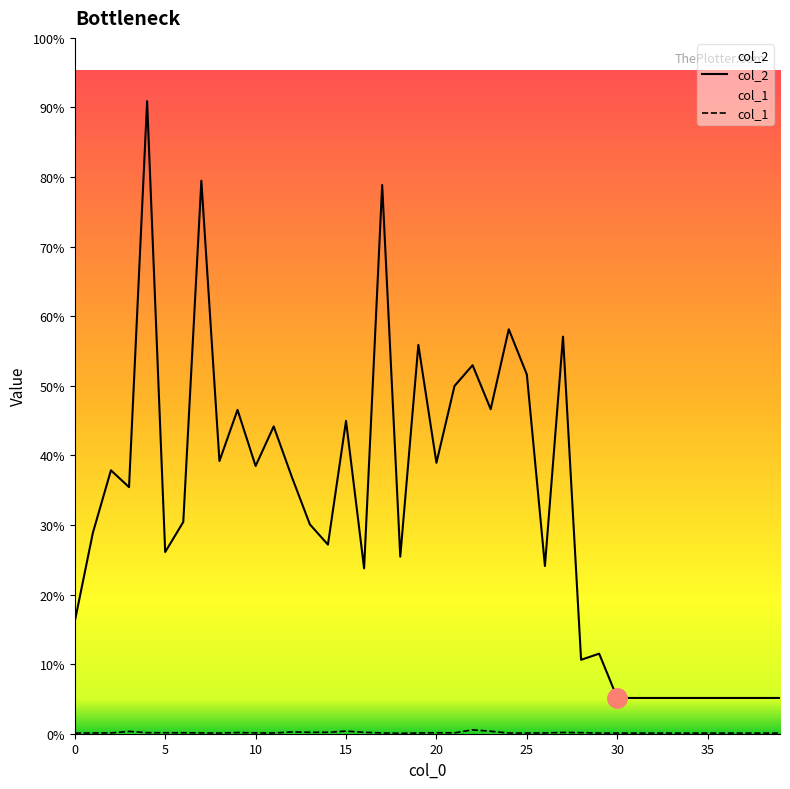

How many lines are shown in the chart?

2